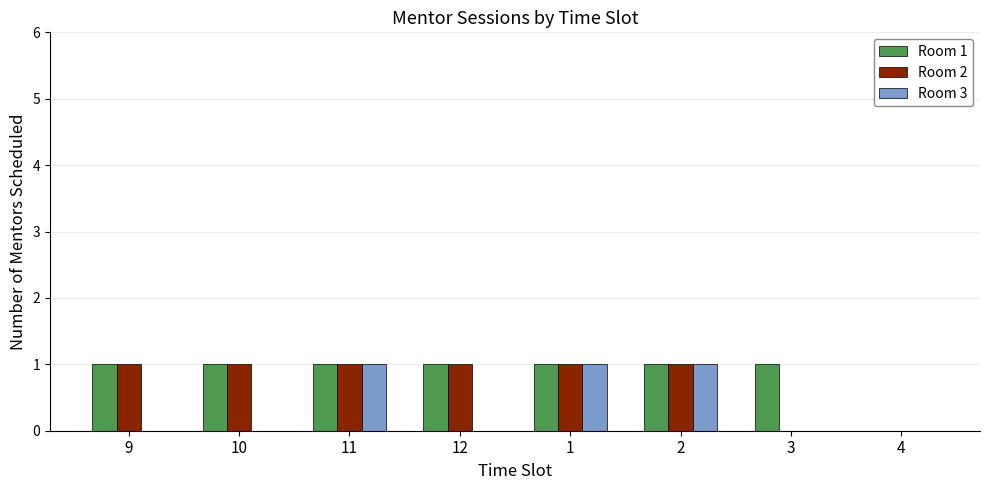

Reading right to left, what are all the values shown in this chart?

Room 1: 4=0	3=1	2=1	1=1	12=1	11=1	10=1	9=1
Room 2: 4=0	3=0	2=1	1=1	12=1	11=1	10=1	9=1
Room 3: 4=0	3=0	2=1	1=1	12=0	11=1	10=0	9=0